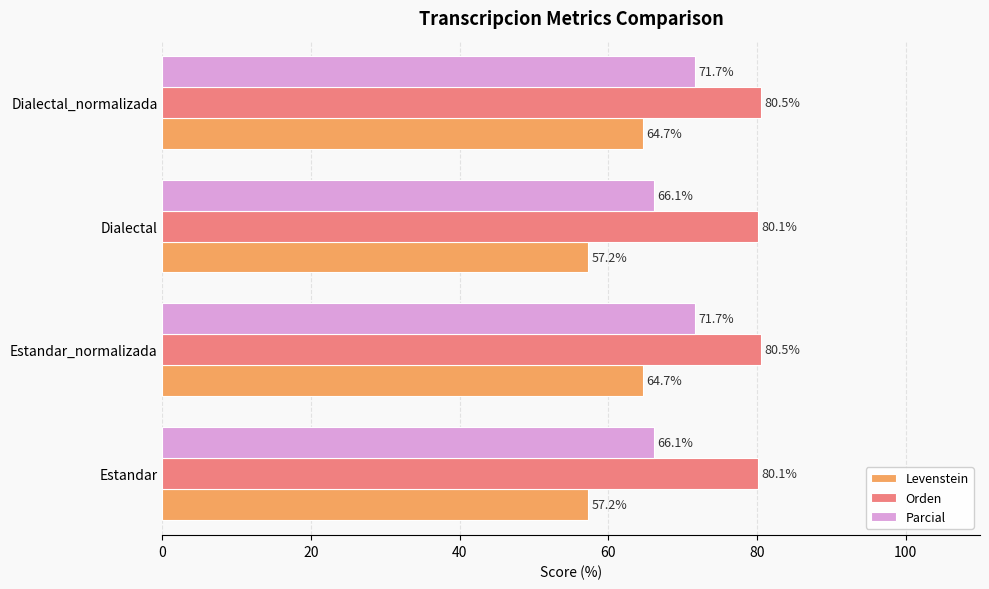

The value of Levenstein at Dialectal is 57.2. True or false?

True